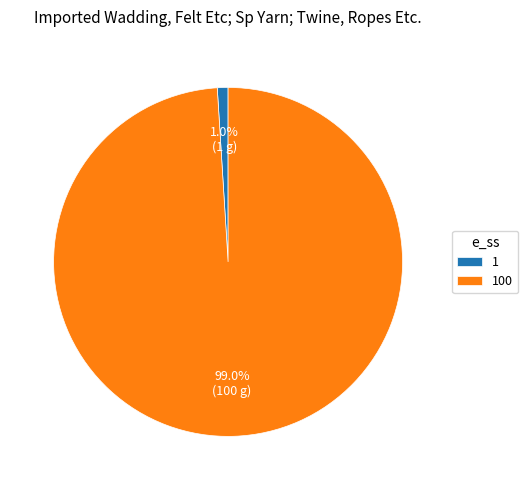

Is the sum of 100 and 1 greater than half?

Yes